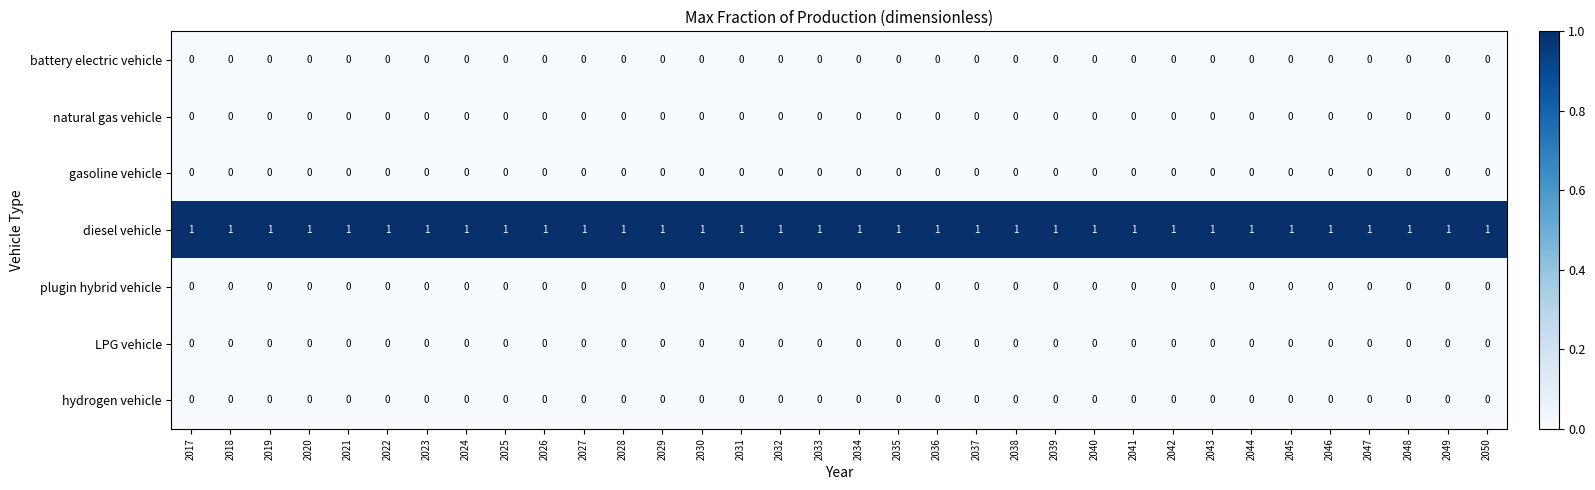

Is it true that natural gas vehicle equals 0 at 2025?

True